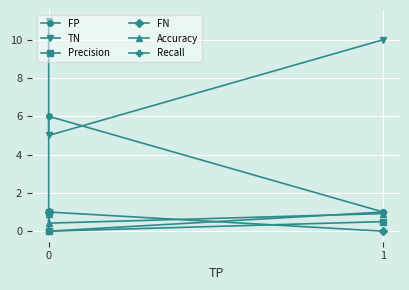

Reading left to right, list all the values displayed in this chart.

FP: 0.0	6.0	1.0
TN: 11.0	5.0	10.0
Precision: 1.0	0.0	0.5
FN: 1.0	1.0	0.0
Accuracy: 0.9	0.4	0.9
Recall: 0.0	0.0	1.0